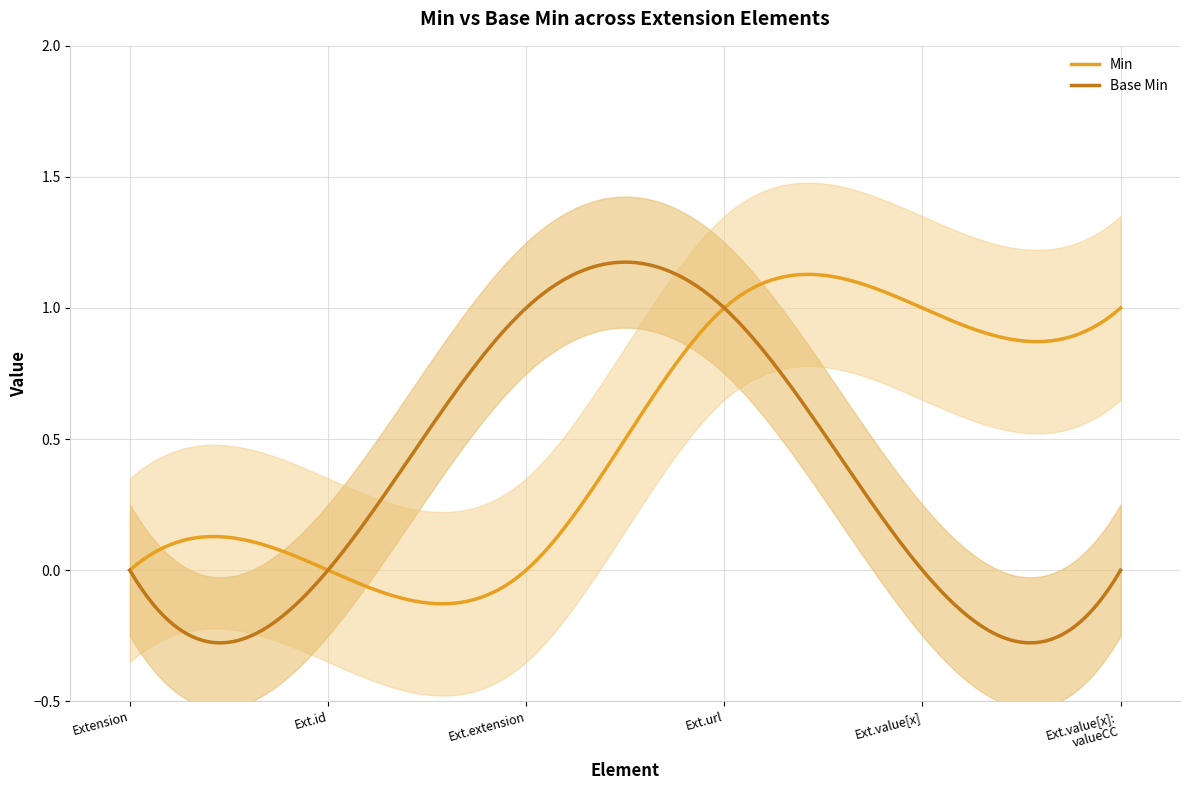

Reading left to right, what are all the values shown in this chart?

Min: Extension=0	Extension.id=0	Extension.extension=0	Extension.url=1	Extension.value[x]=1	Extension.value[x]:valueCodeableConcept=1
Base Min: Extension=0	Extension.id=0	Extension.extension=1	Extension.url=1	Extension.value[x]=0	Extension.value[x]:valueCodeableConcept=0